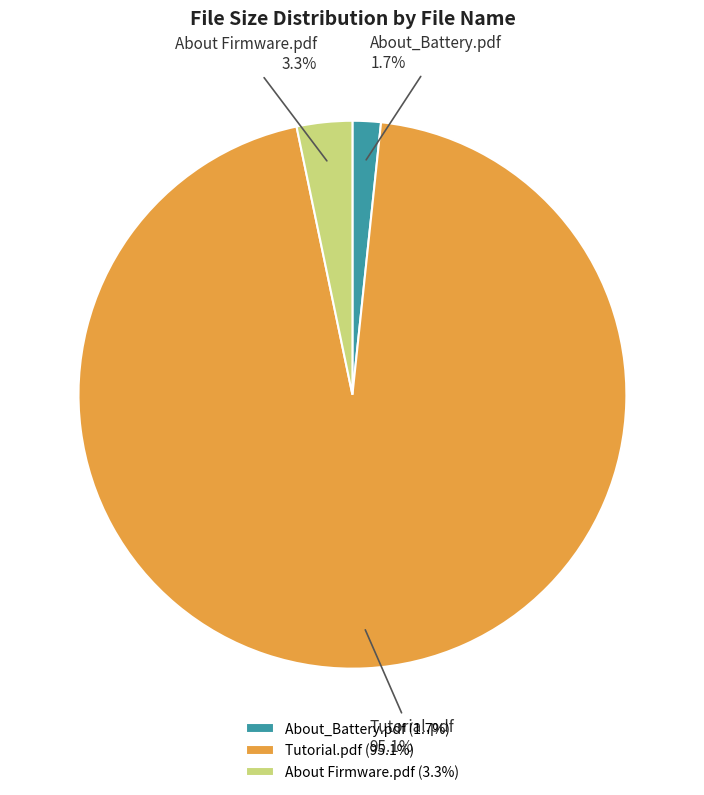

True or false: About_Battery.pdf accounts for 2% of the total.

True